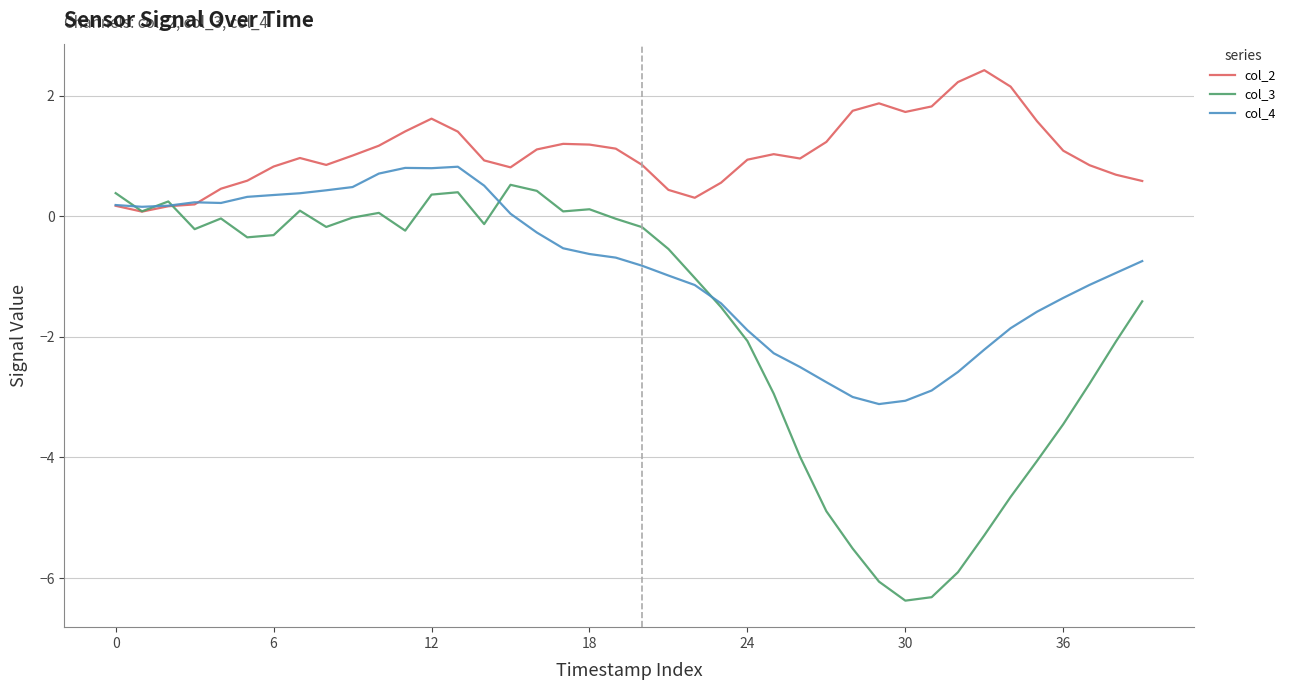

Does the chart have visible grid lines?

Yes